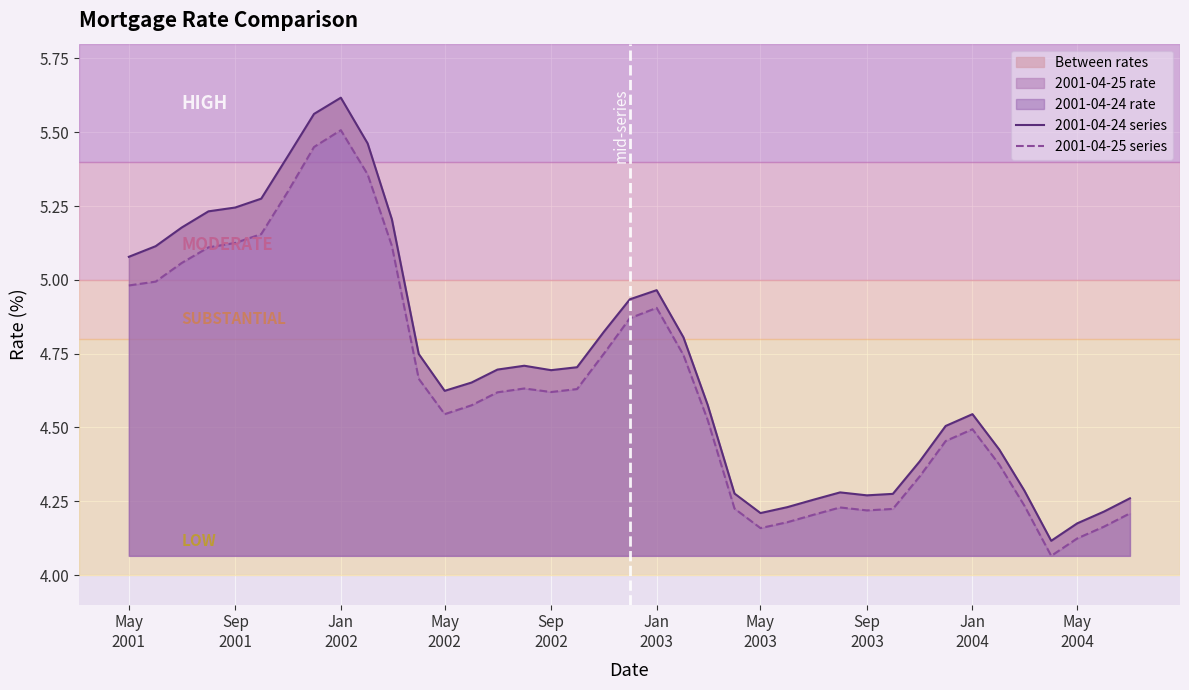

What is the lowest value of the 2001-04-24 series series?

4.1